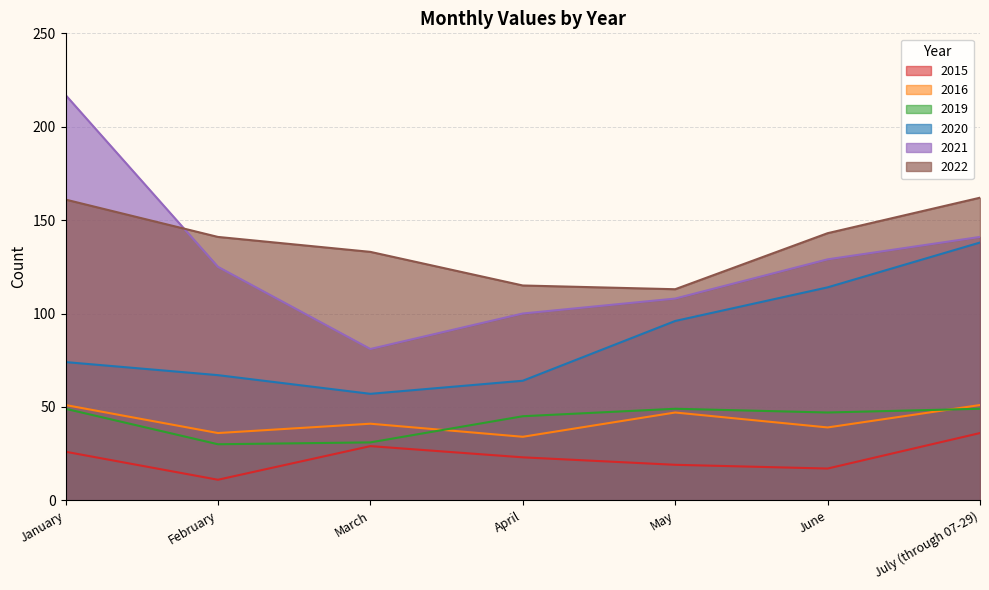

Reading left to right, list all the values displayed in this chart.

2016: January=51	February=36	March=41	April=34	May=47	June=39	July (through 07-29)=51
2019: January=49	February=30	March=31	April=45	May=49	June=47	July (through 07-29)=49
2020: January=74	February=67	March=57	April=64	May=96	June=114	July (through 07-29)=138
2021: January=217	February=125	March=81	April=100	May=108	June=129	July (through 07-29)=141
2022: January=161	February=141	March=133	April=115	May=113	June=143	July (through 07-29)=162
2015: January=26	February=11	March=29	April=23	May=19	June=17	July (through 07-29)=36